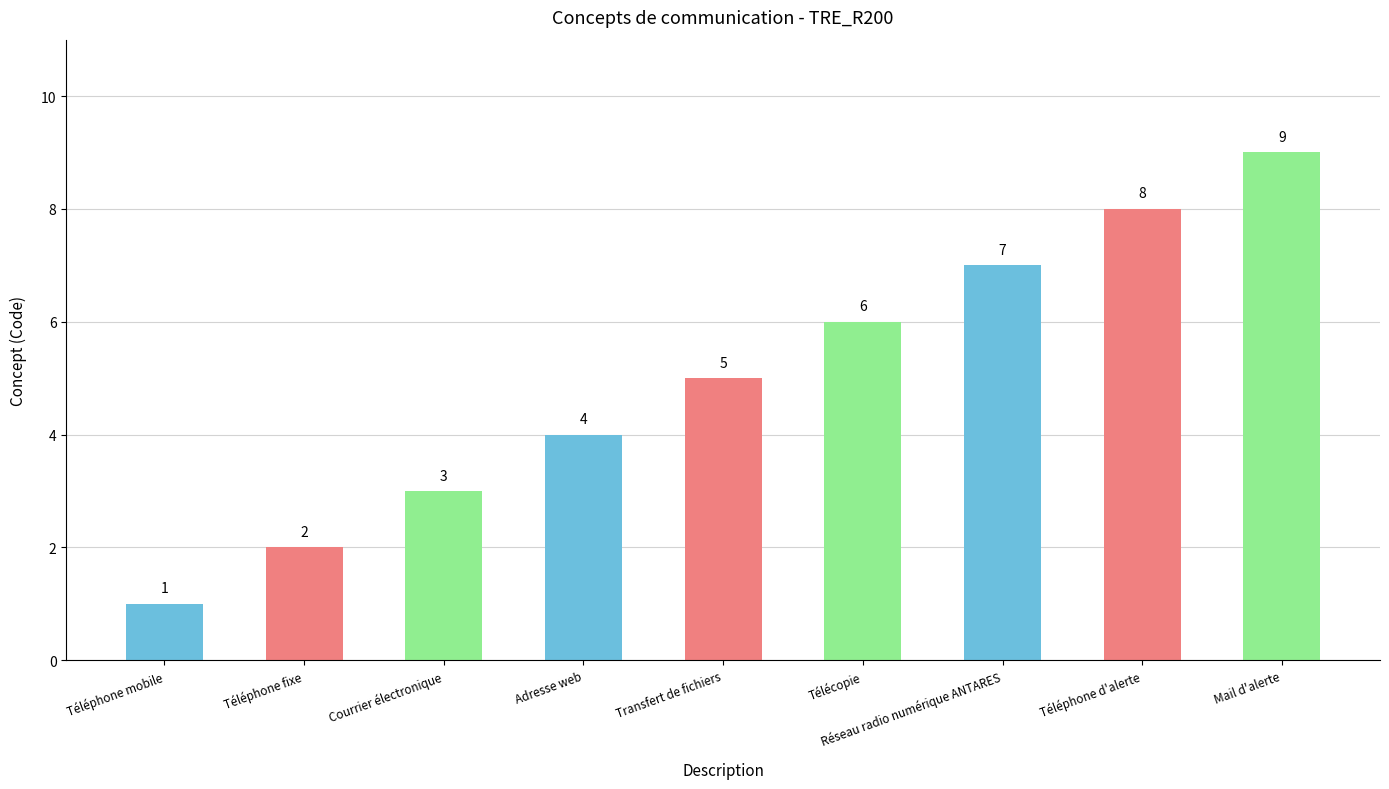

Where is the data nearest to the value 5?

Transfert de fichiers